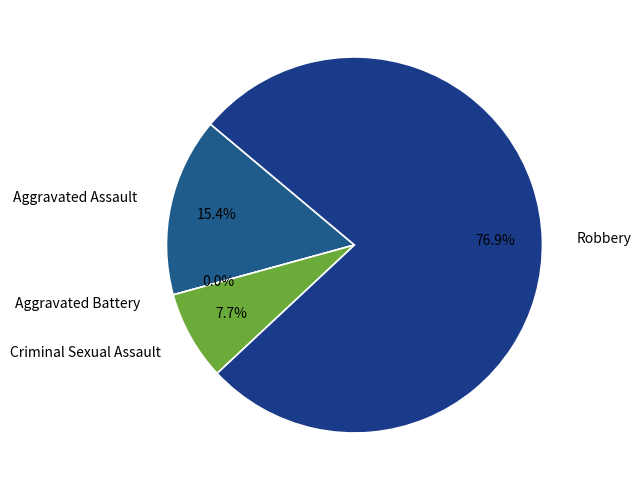

To the nearest percent, what is the difference between the largest and smallest slice percentages?

77%